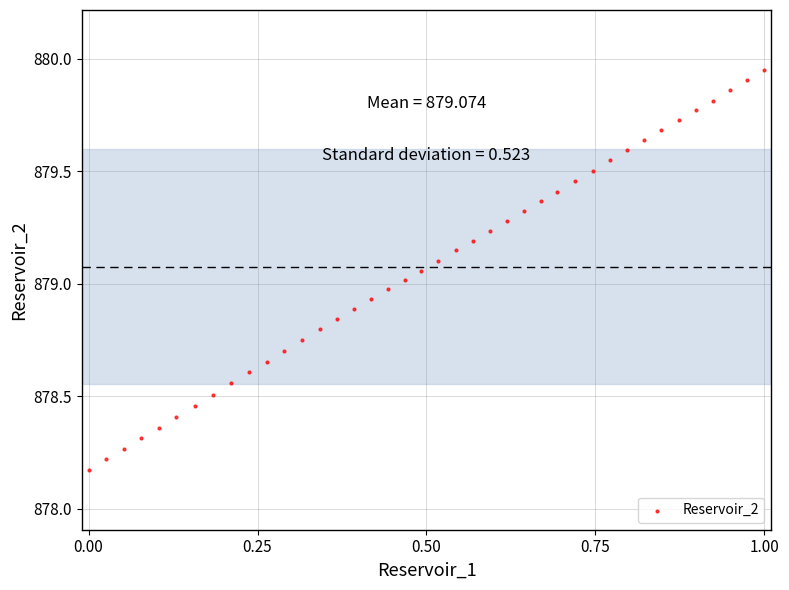

What is the range of Y values (max minus min)?

1.8